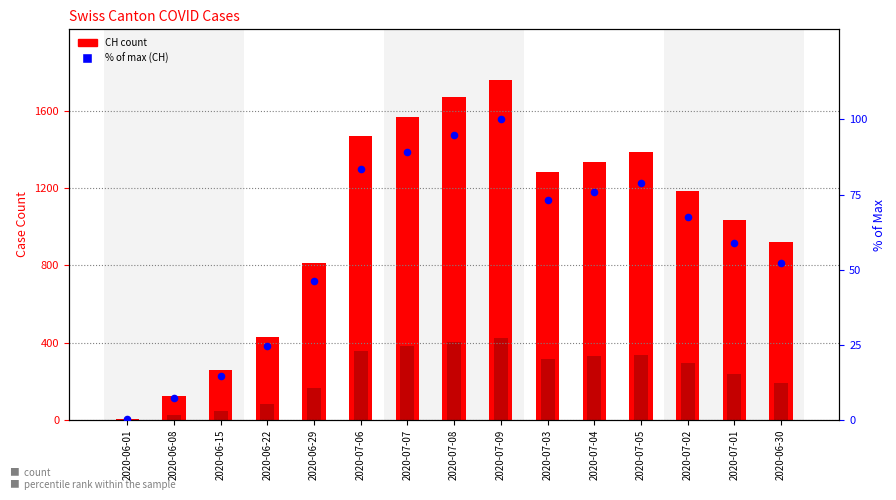

Which series has the largest total across all categories?

CH